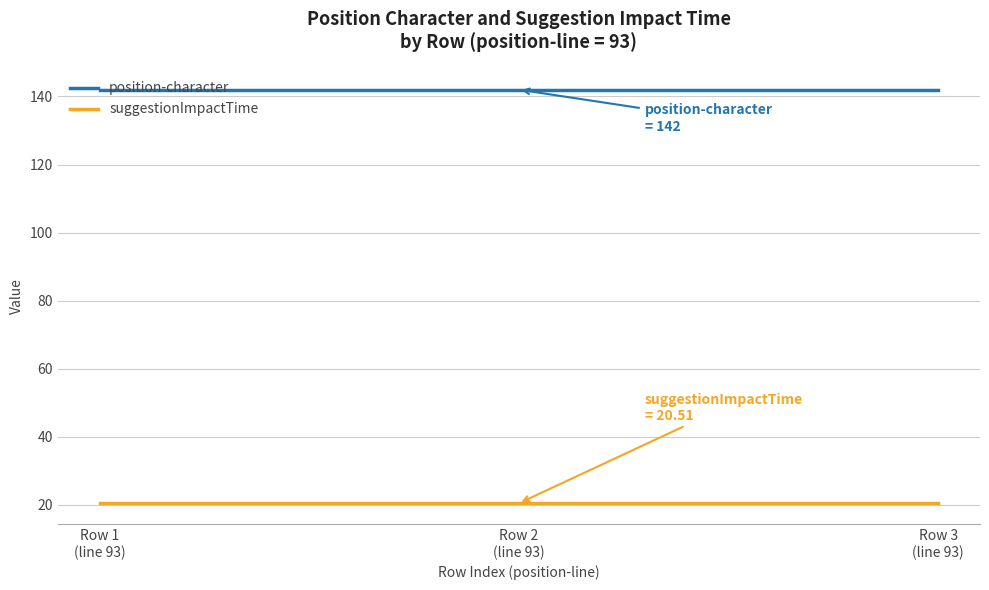

The value of position-character at Row 3
(line 93) is 142.0. True or false?

True